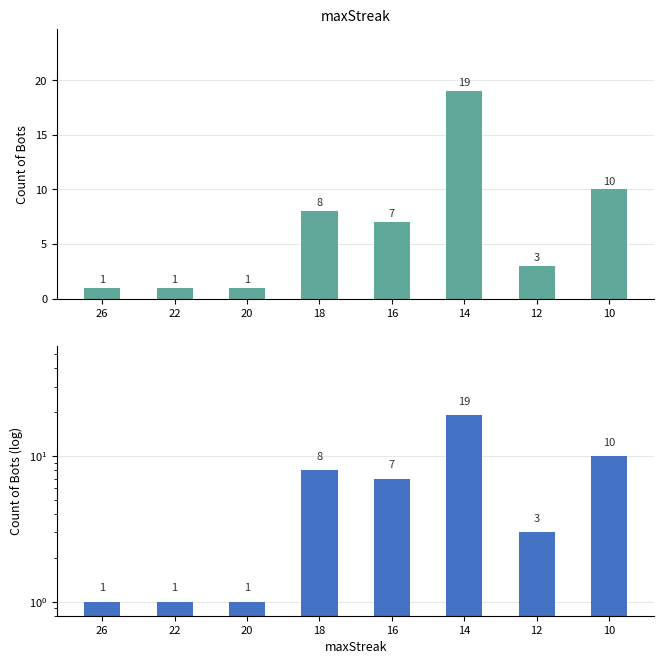

What is the sum of the values at 22 and 20?

2